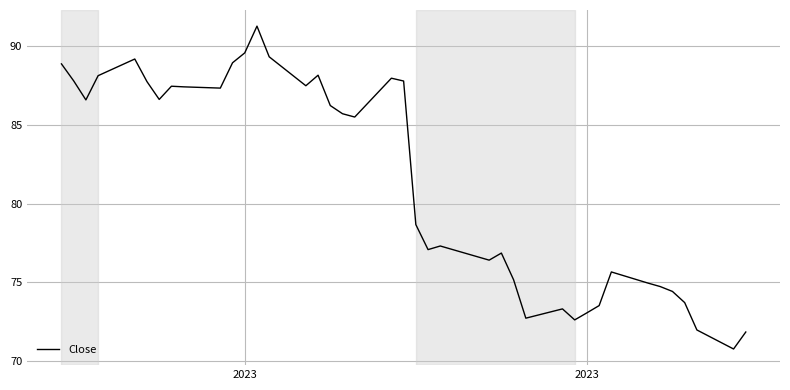

What is the maximum value shown in the chart?

91.3